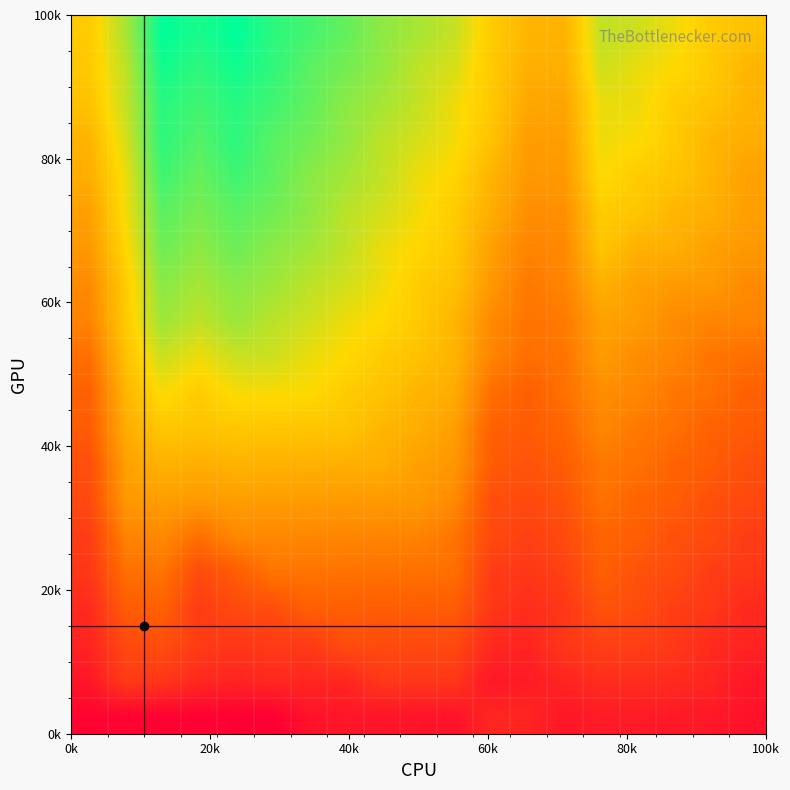

Count the number of categories in the chart.

19